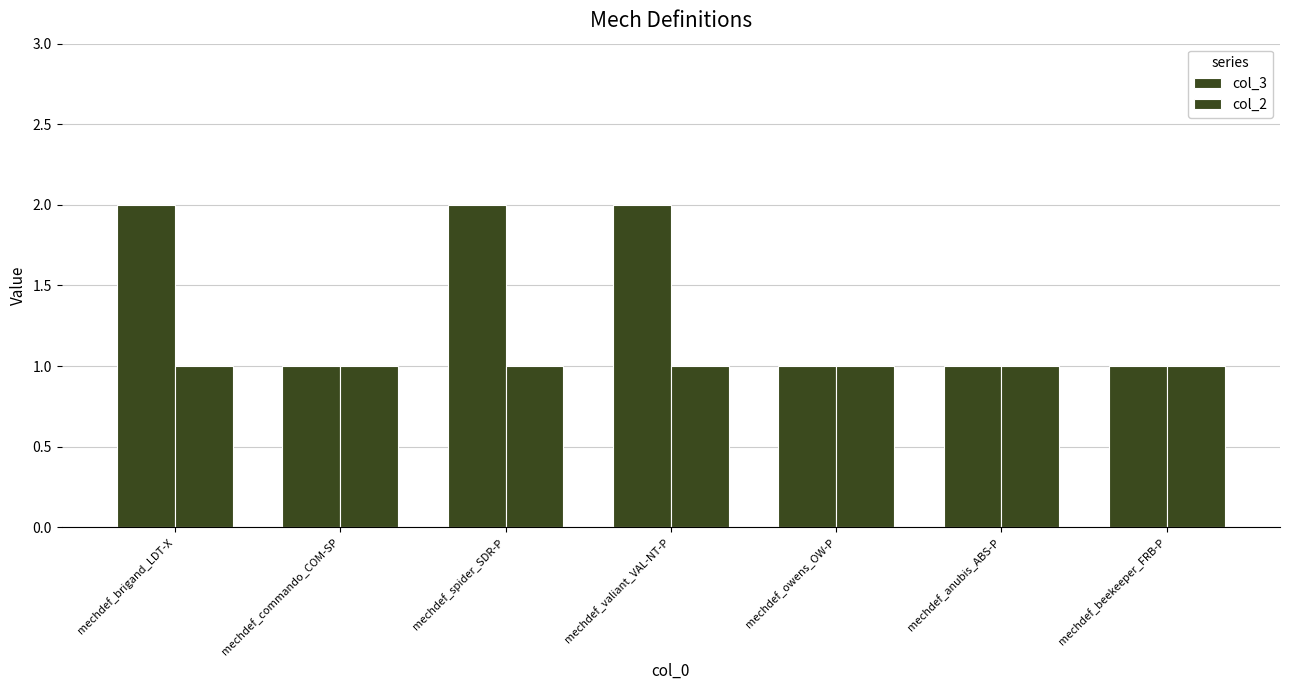

What is the average value of the col_2 series?

1